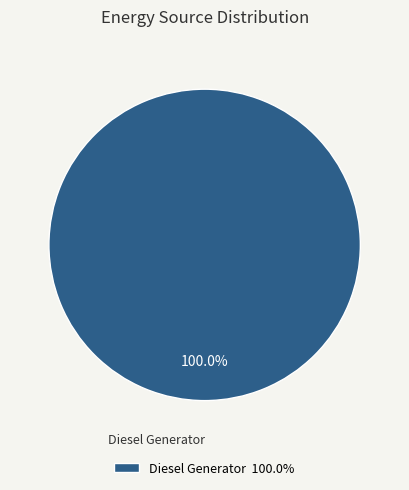

Count the number of slices in the pie.

1